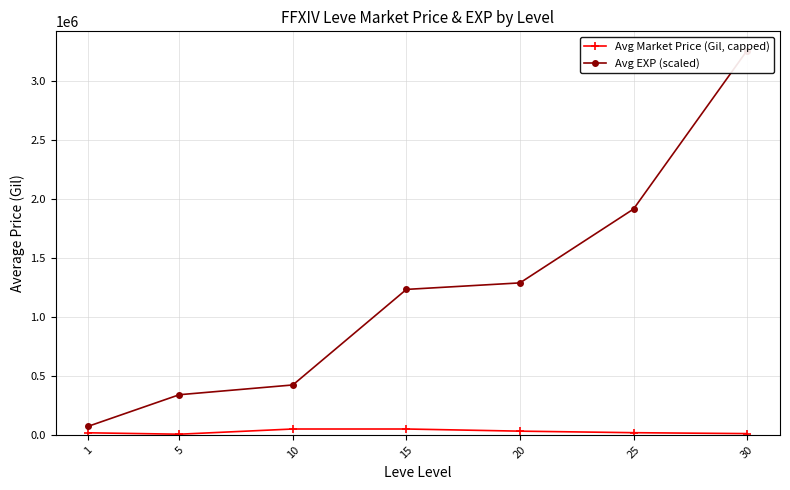

How many values in the Avg EXP (scaled) series are below 1233111?

3